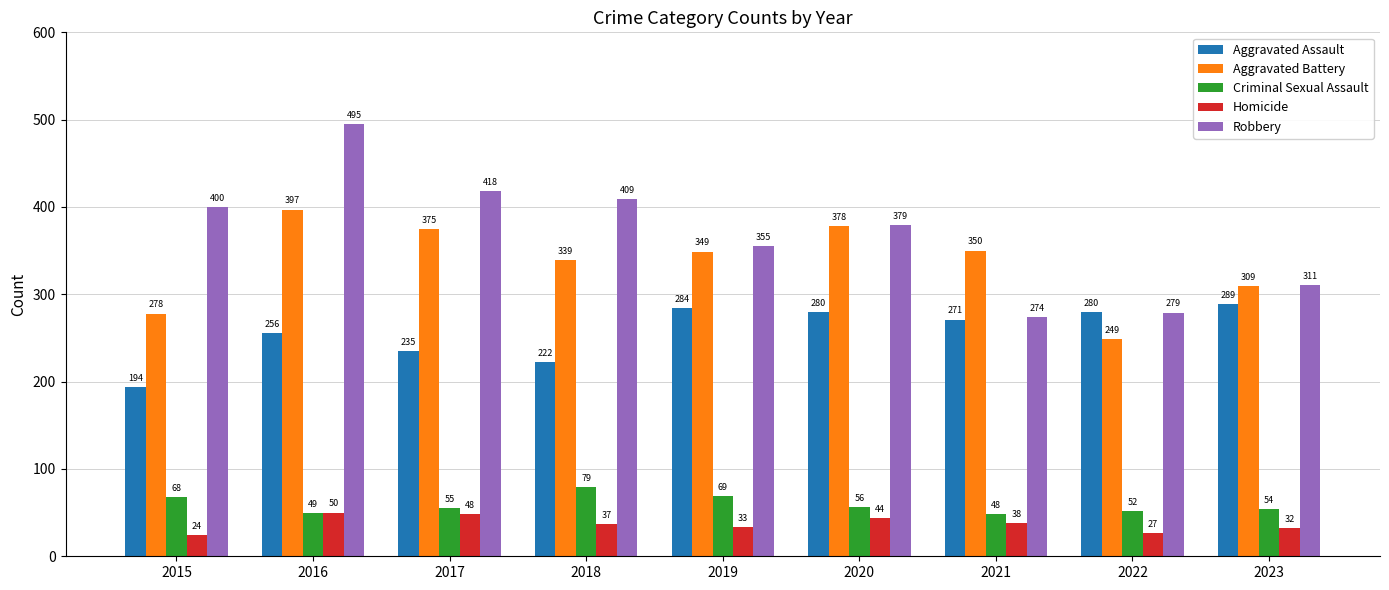

Is the value of Homicide at 2023 greater than the value of Robbery at 2015?

No